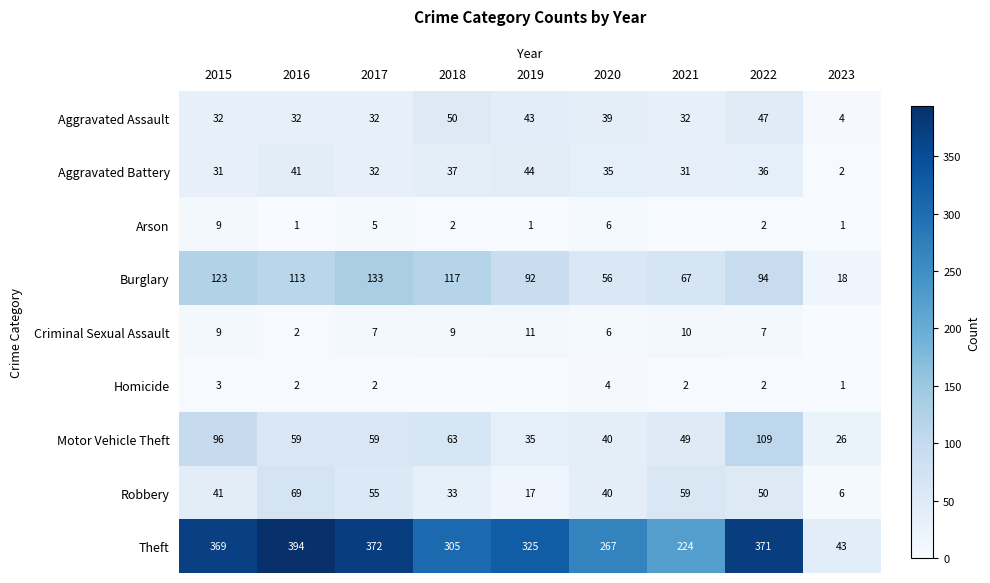

Which series has the largest total across all categories?

Theft